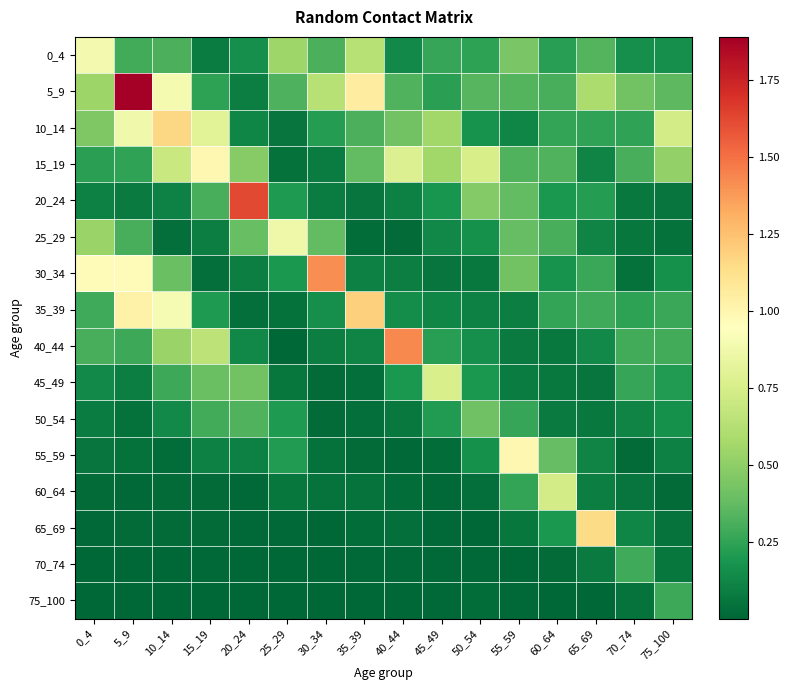

At which category does the chart reach its minimum across all series?

25_29